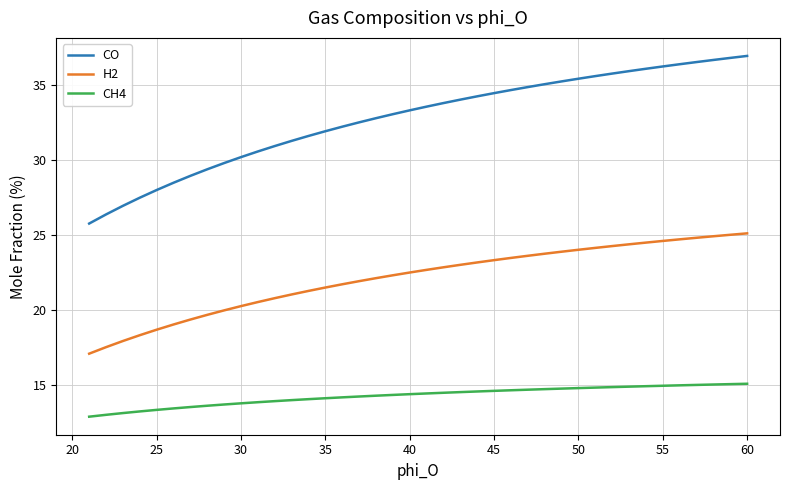

What is the maximum value for H2?

25.1